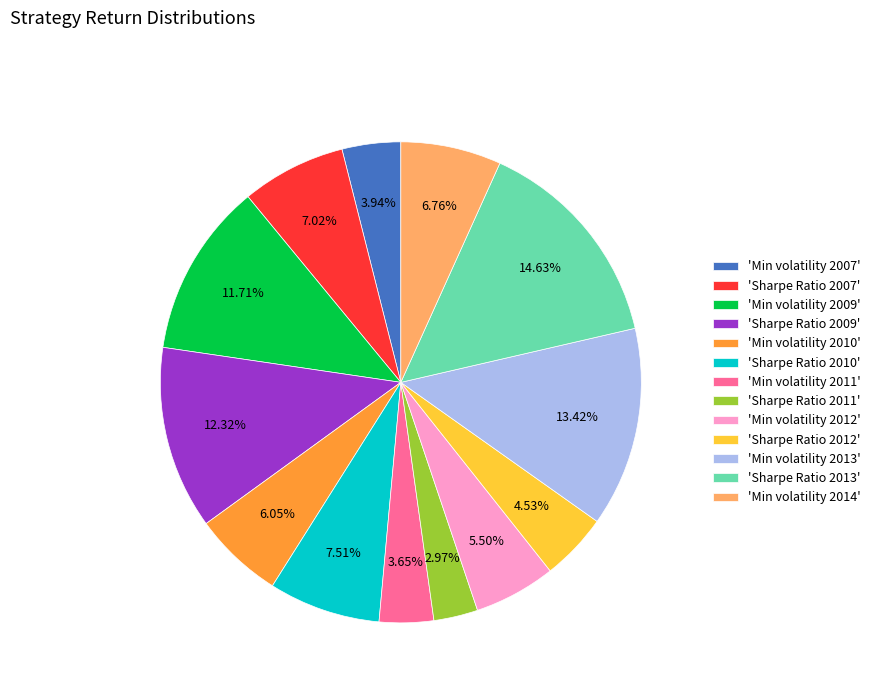

What is the smallest slice in the pie chart?

'Sharpe Ratio 2011'